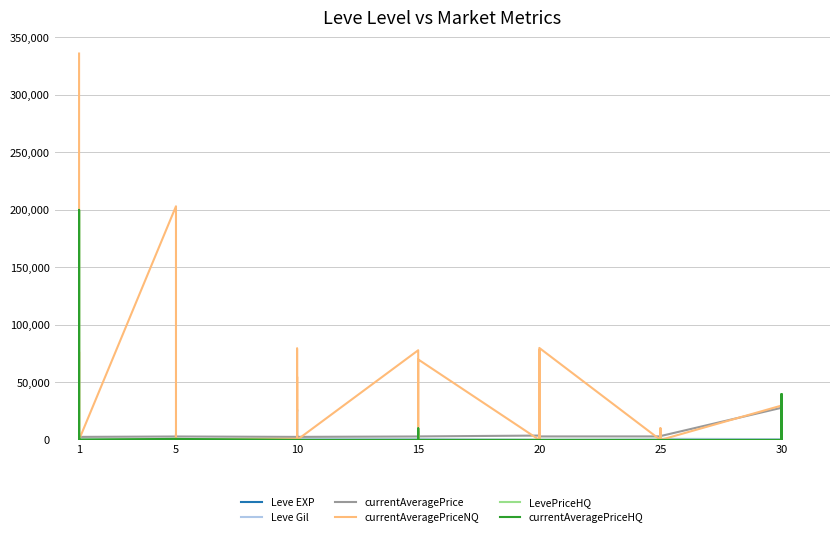

The value of LevePriceHQ at 15 is -113374. True or false?

False